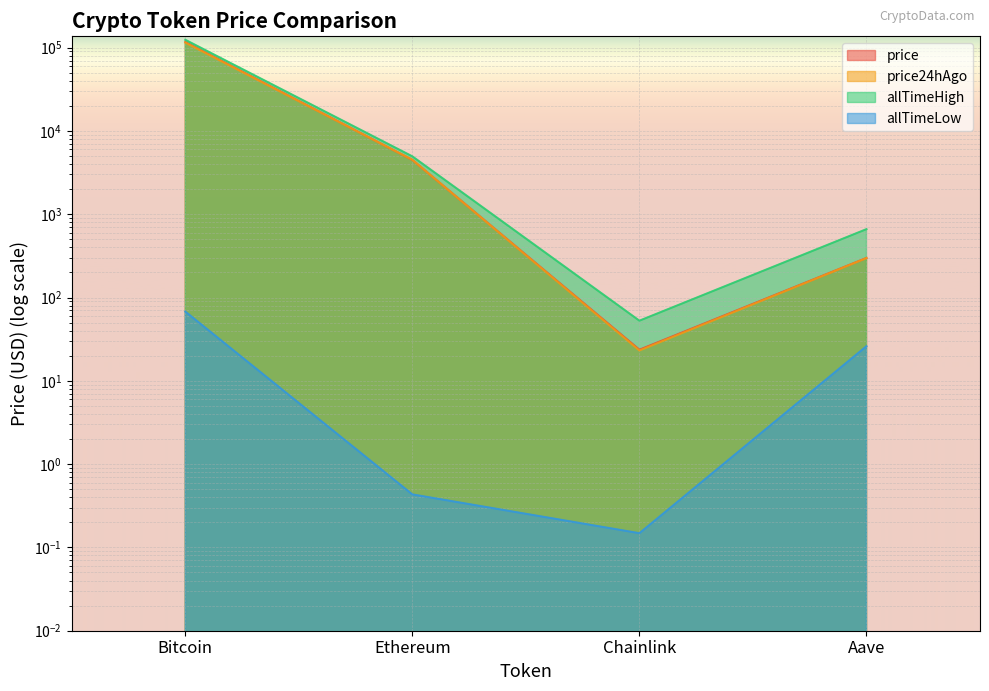

Rank the series at Chainlink from highest to lowest value.

allTimeHigh, price, price24hAgo, allTimeLow